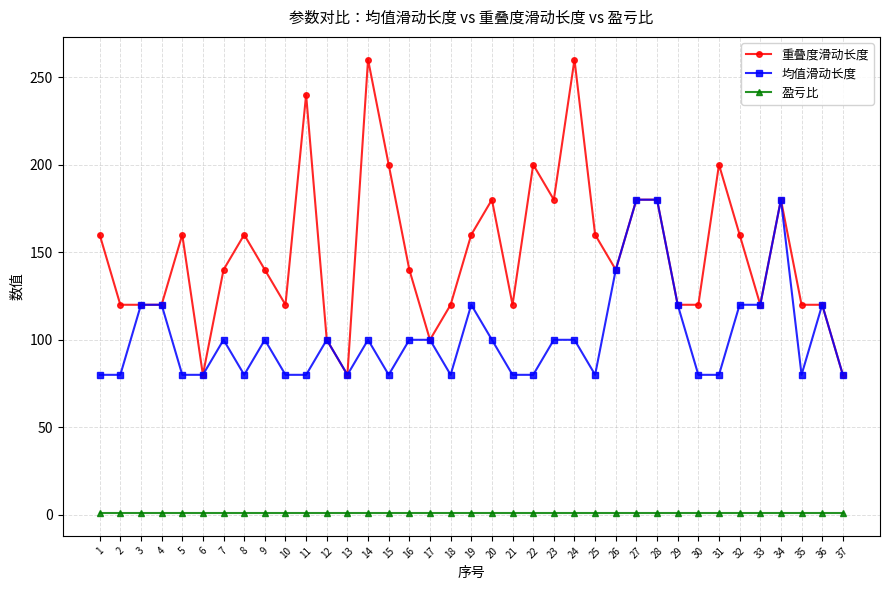

Is it true that 重叠度滑动长度 equals 277 at 32?

False